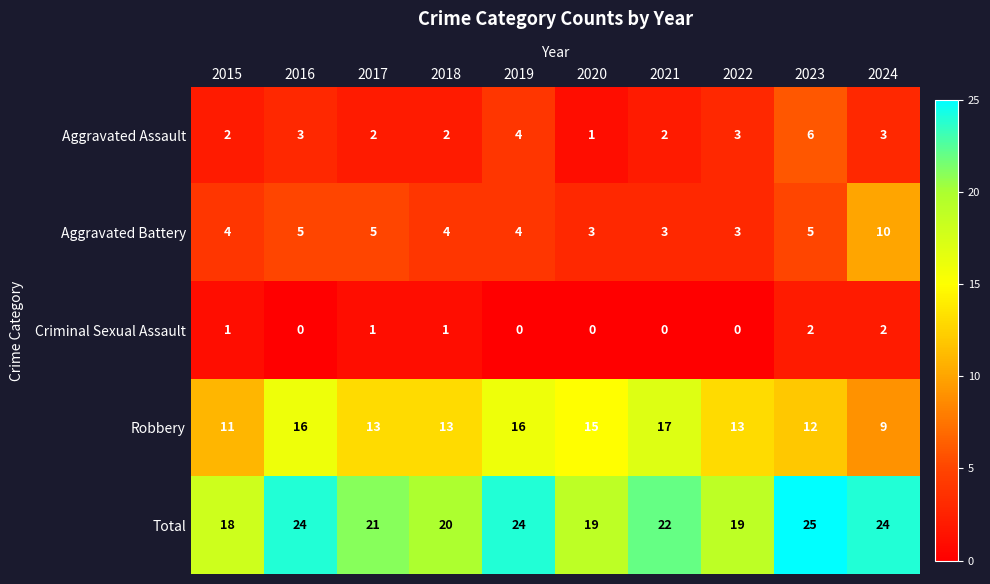

What is the approximate value of Total at 2017?

21